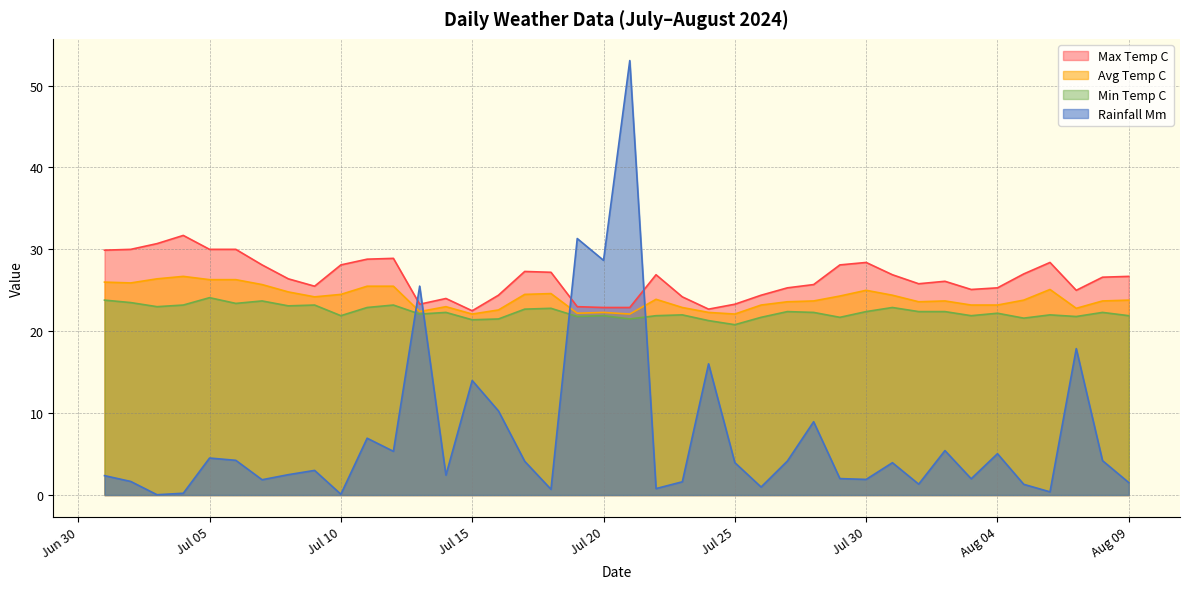

Reading right to left, transcribe all the data shown in this chart.

rainfall_mm: 1.5	4.2	17.9	0.4	1.3	5.0	2.0	5.4	1.3	4.0	1.9	2.0	8.9	4.2	1.0	4.0	16.0	1.6	0.8	53.0	28.7	31.3	0.7	4.1	10.3	14.0	2.4	25.5	5.3	6.9	0.1	3.0	2.5	1.9	4.2	4.5	0.2	0.0	1.7	2.4
max_temp_c: 26.7	26.6	25.0	28.4	27.0	25.3	25.1	26.1	25.8	26.9	28.4	28.1	25.7	25.3	24.4	23.3	22.7	24.2	26.9	22.9	22.9	23.0	27.2	27.3	24.4	22.5	24.0	23.3	28.9	28.8	28.1	25.5	26.4	28.1	30.0	30.0	31.7	30.7	30.0	29.9
avg_temp_c: 23.8	23.7	22.8	25.1	23.8	23.2	23.2	23.7	23.6	24.4	25.0	24.3	23.7	23.6	23.2	22.1	22.3	22.9	23.9	22.1	22.3	22.2	24.6	24.5	22.6	22.1	23.0	22.4	25.5	25.5	24.5	24.2	24.8	25.7	26.3	26.3	26.7	26.4	25.9	26.0
min_temp_c: 21.9	22.3	21.8	22.0	21.6	22.2	21.9	22.4	22.4	22.9	22.4	21.7	22.3	22.4	21.7	20.8	21.3	22.0	21.9	21.5	21.9	21.8	22.8	22.7	21.5	21.4	22.3	22.1	23.2	22.9	21.9	23.2	23.1	23.7	23.4	24.1	23.2	23.0	23.5	23.8